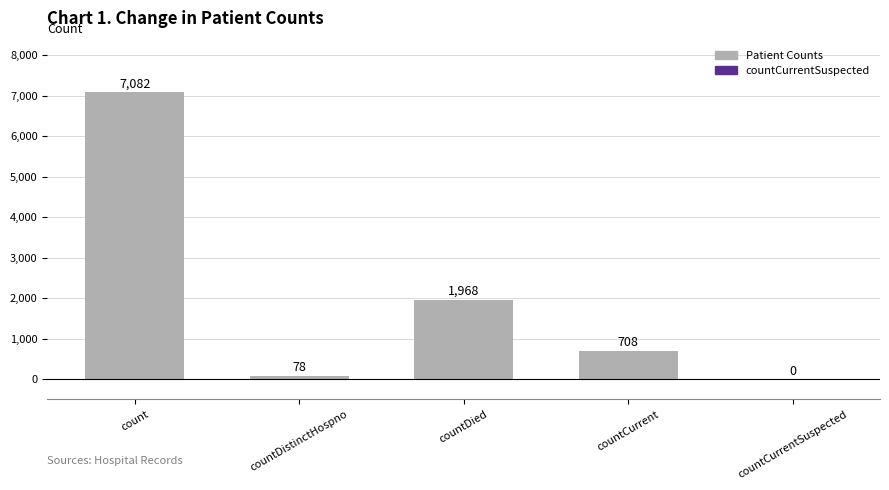

The chart shows a value of 0 at countCurrentSuspected. True or false?

True